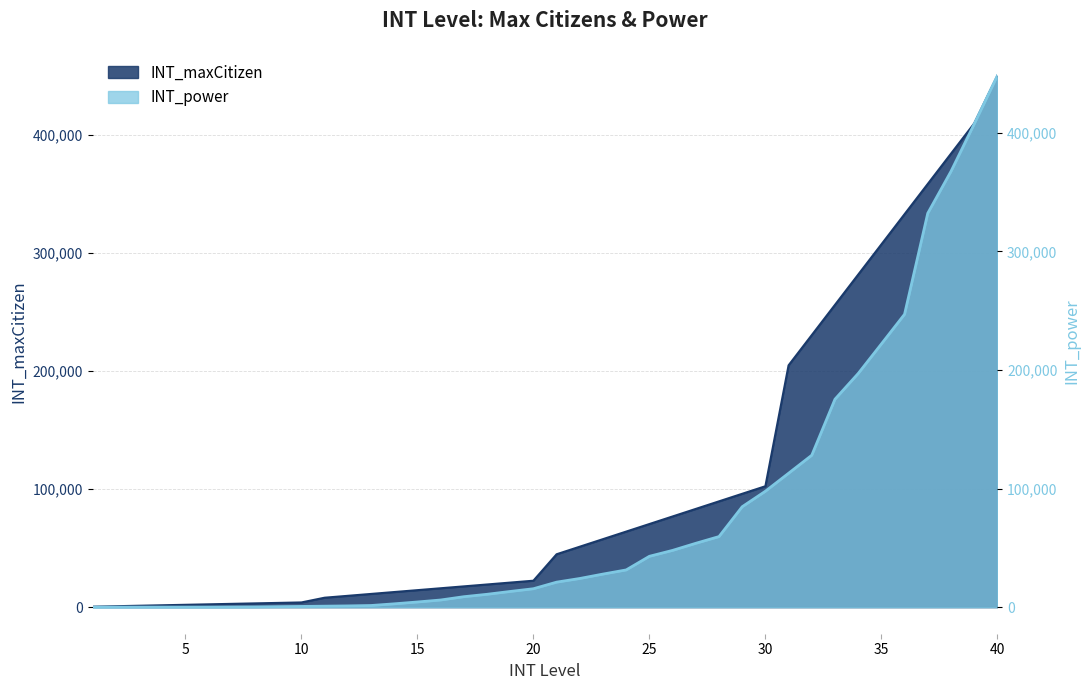

True or false: INT_maxCitizen has more than 2 interior local peaks.

False